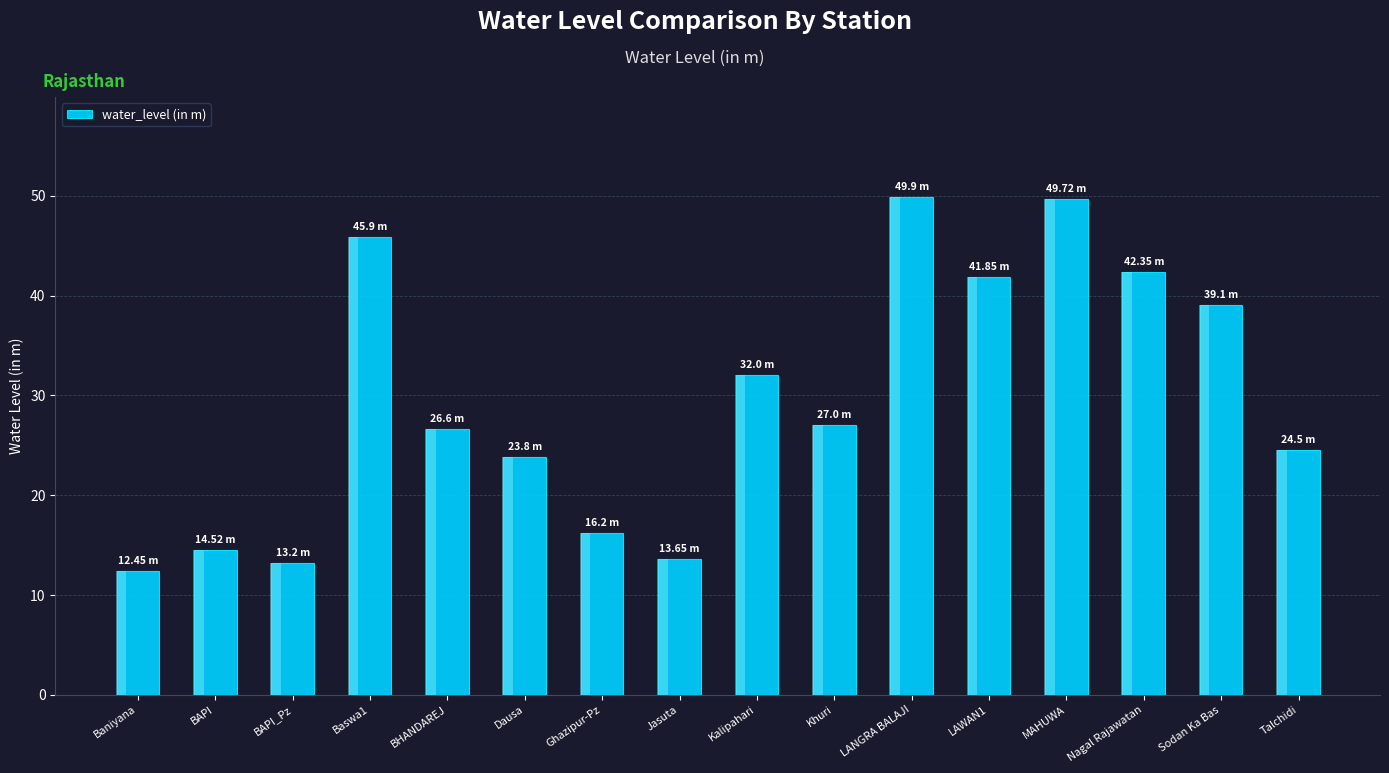

Which has a higher value, Kalipahari or LAWAN1?

LAWAN1